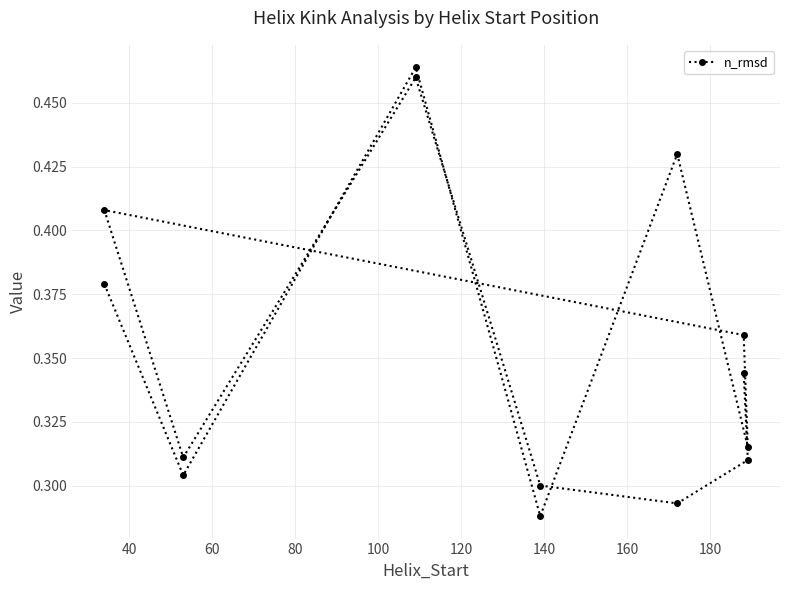

Is this an area chart (filled region under the line)?

No